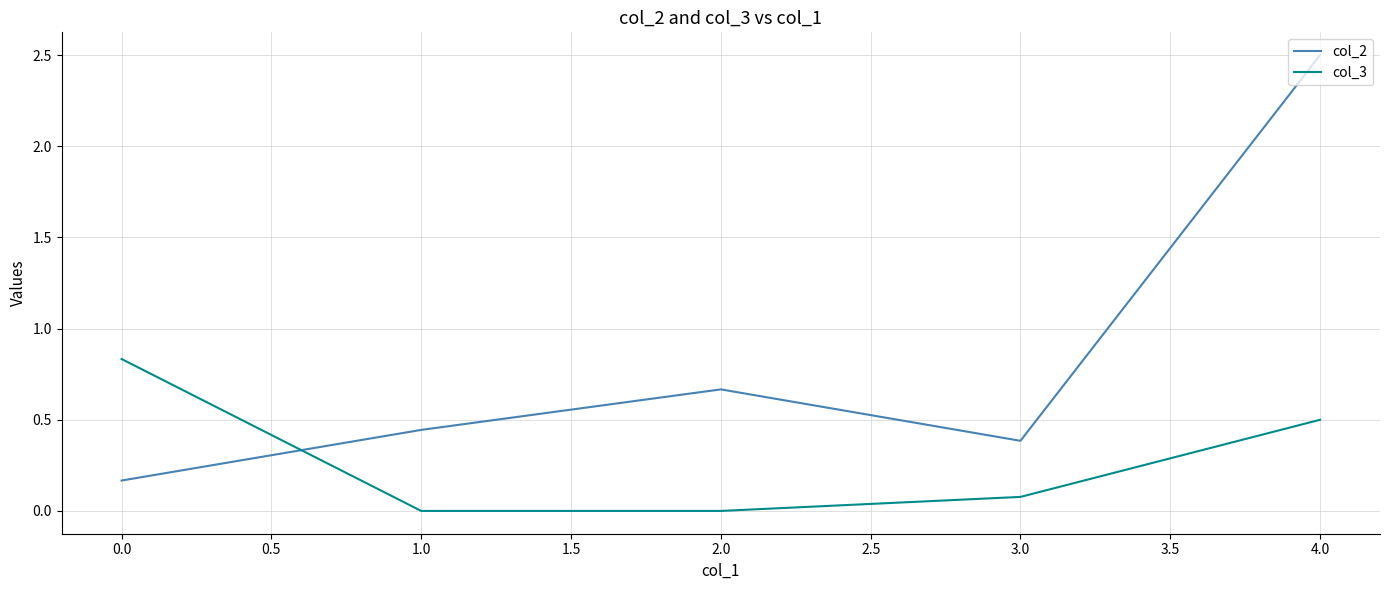

What is the average value of the col_3 series?

0.3